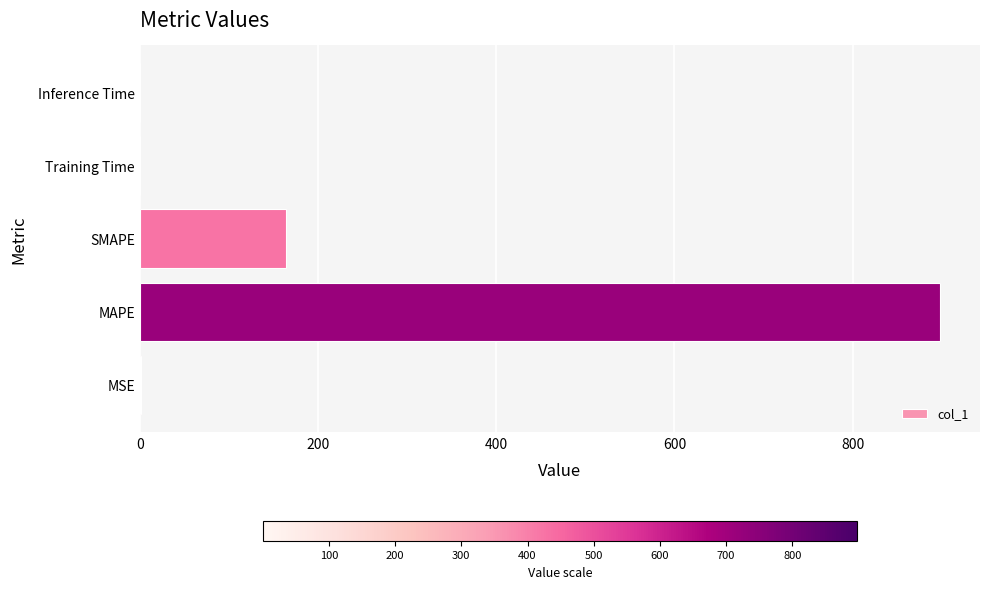

What is the sum of all values?

1062.4